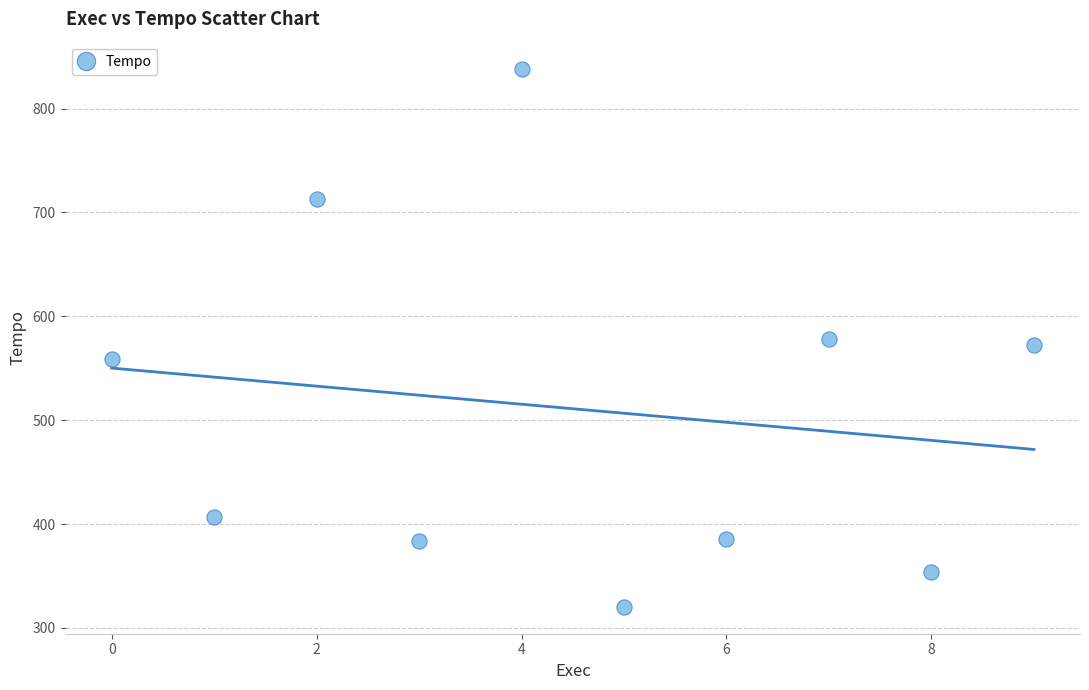

What is the range of Y values (max minus min)?

518.1